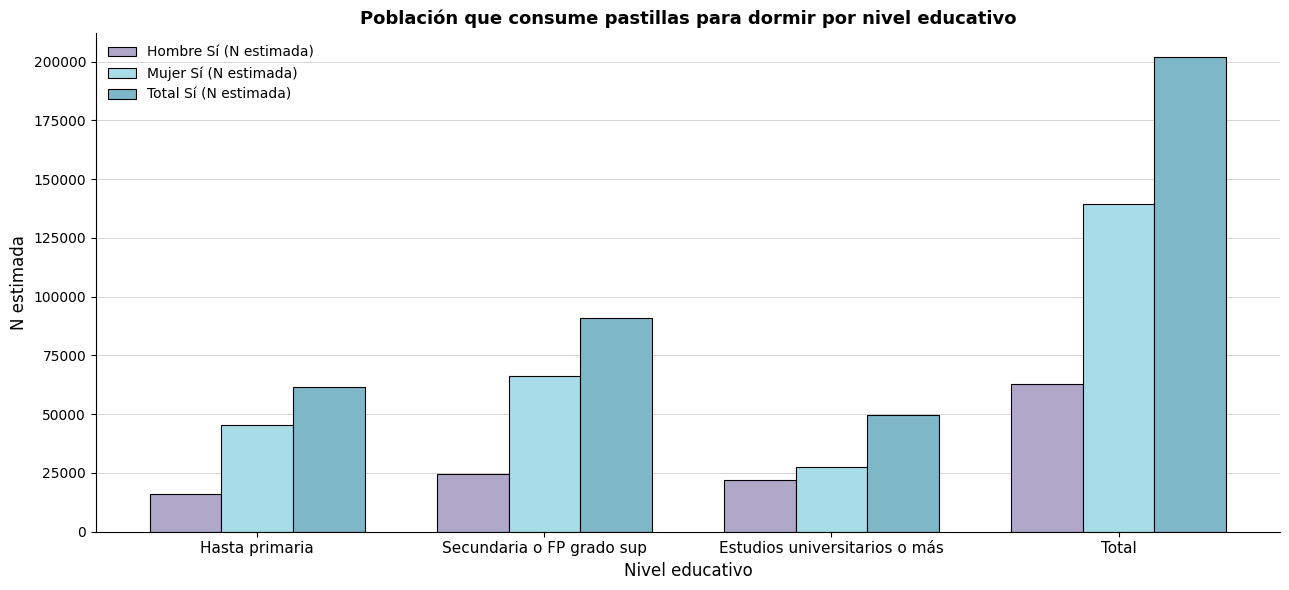

What is the maximum value shown in the chart?

202194